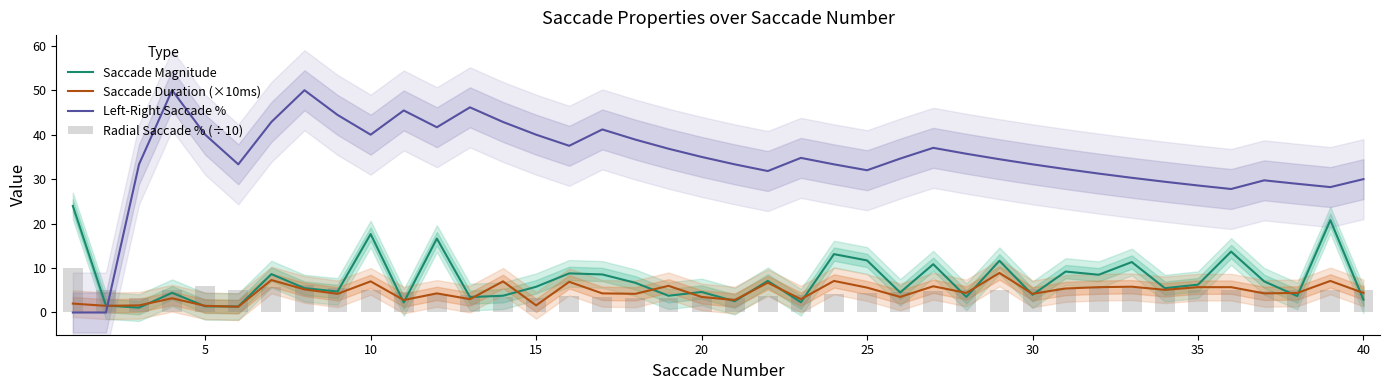

What is the average value of the Radial Saccade % (÷10) series?

4.7